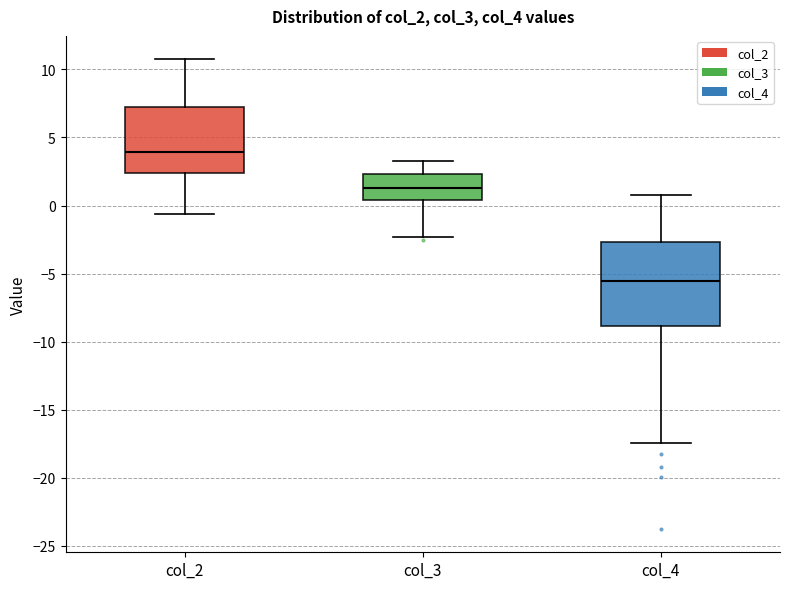

Where is the lower edge of the box for col_2 on the y-axis? The values are not printed on the chart, so give them approximately, as read against the axis.

2.5